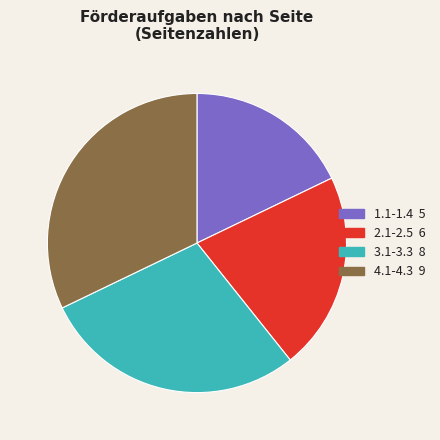

Is the sum of 1.1-1.4 and 2.1-2.5 greater than half?

No